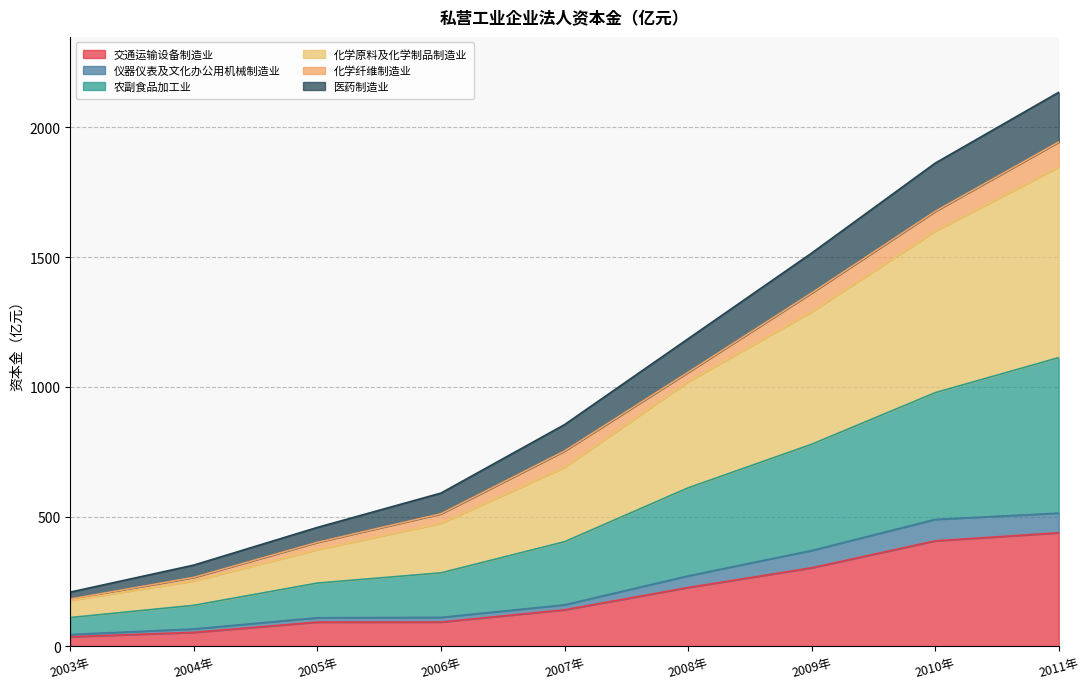

What is the label of the 3rd point from the left?

2005年